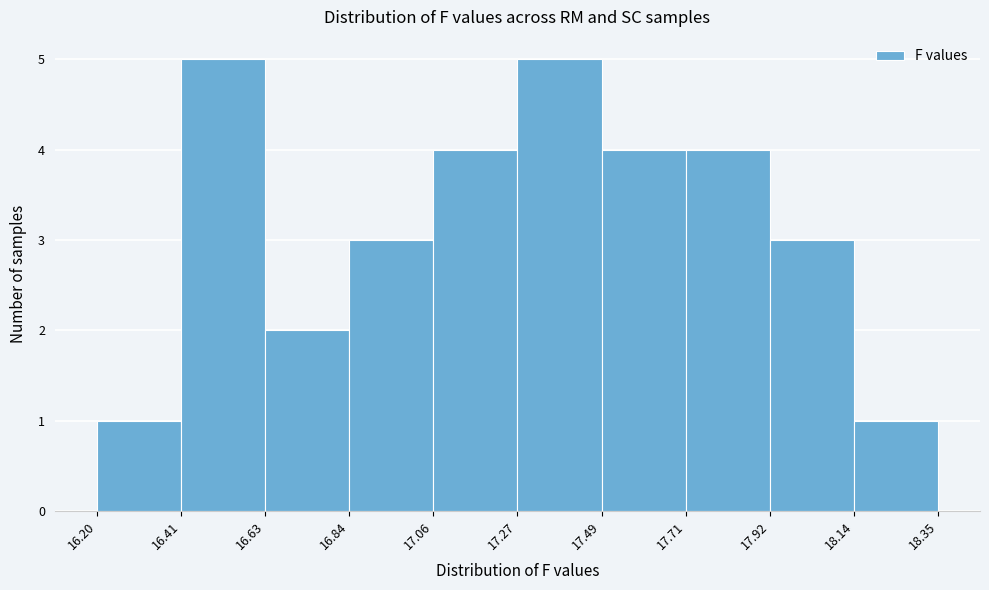

Reading left to right, list every bar in this chart as the range it spans on the x-axis followed by its height. The values are not printed on the chart, so give them approximately, as read against the axis.

16.20 to 16.41: 1
16.41 to 16.63: 5
16.63 to 16.84: 2
16.84 to 17.06: 3
17.06 to 17.27: 4
17.27 to 17.49: 5
17.49 to 17.71: 4
17.71 to 17.92: 4
17.92 to 18.14: 3
18.14 to 18.35: 1